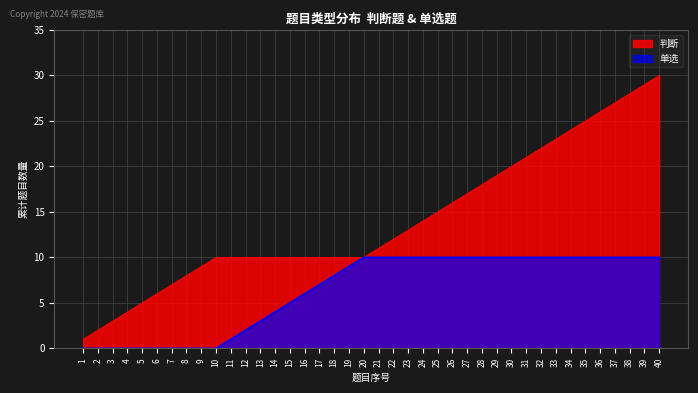

What is the greatest value displayed?

30